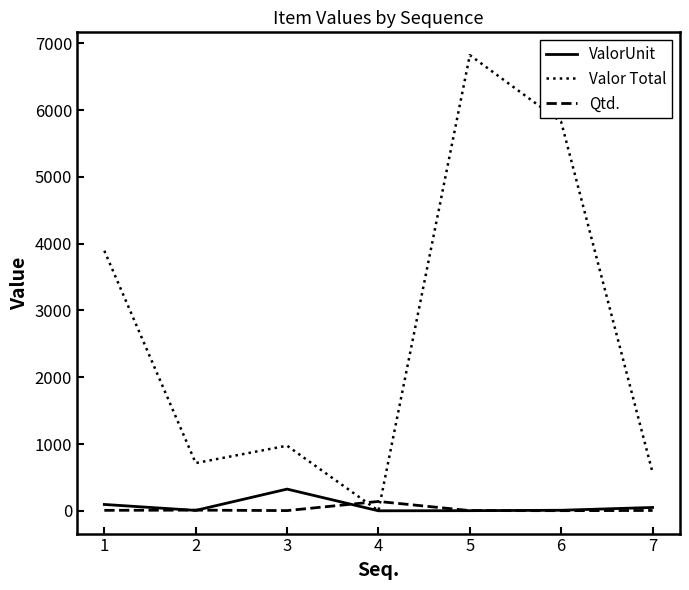

How many lines are shown in the chart?

3